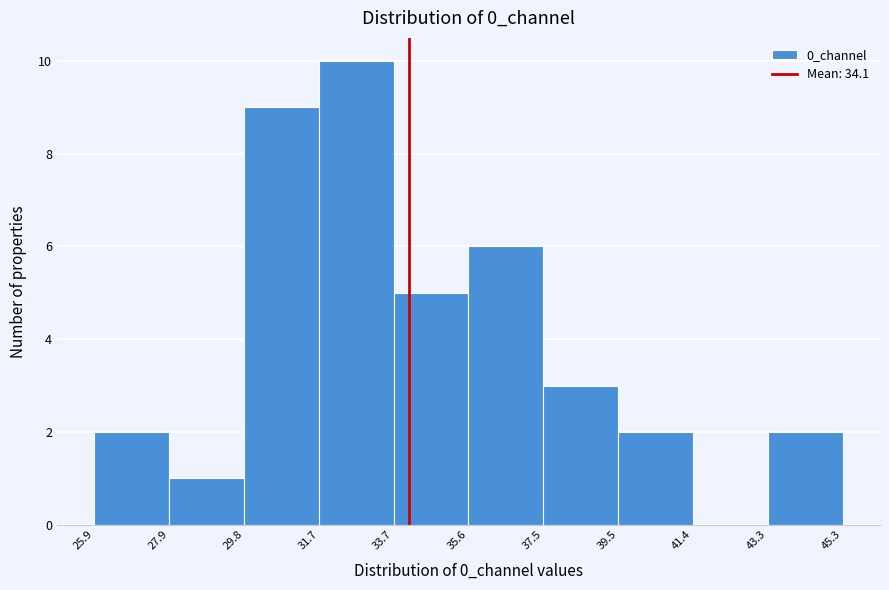

What is the height of the bar covering 27.9 to 29.8 on the x-axis? The values are not printed on the chart, so give them approximately, as read against the axis.

1